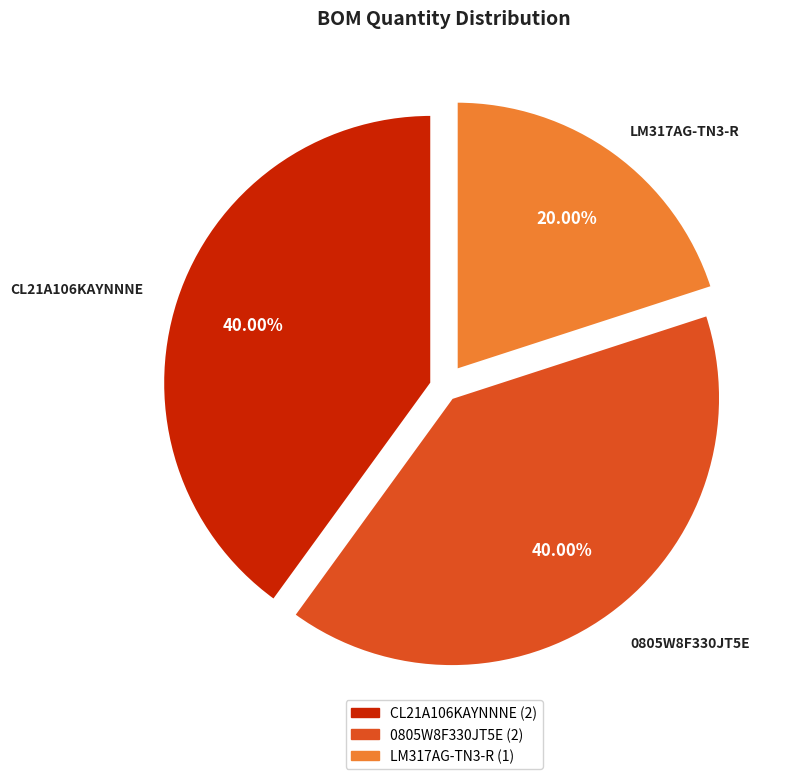

Between LM317AG-TN3-R and 0805W8F330JT5E, which is larger?

0805W8F330JT5E